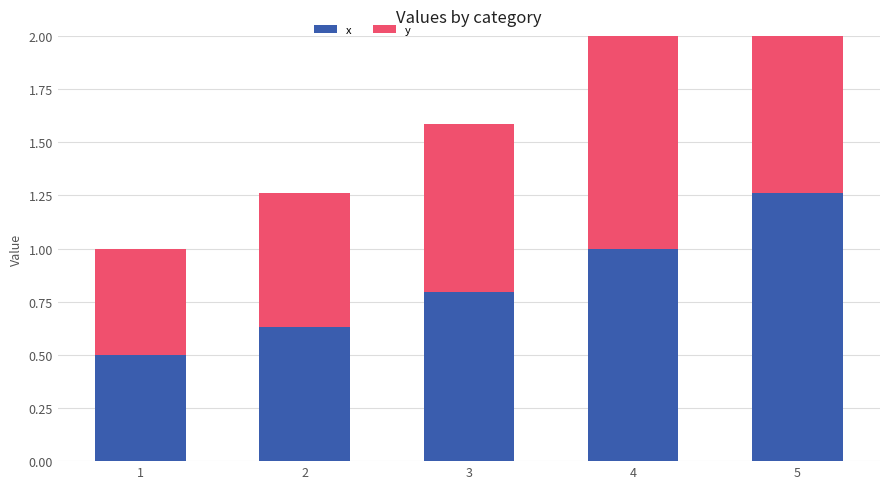

How many categories are shown in the chart?

5